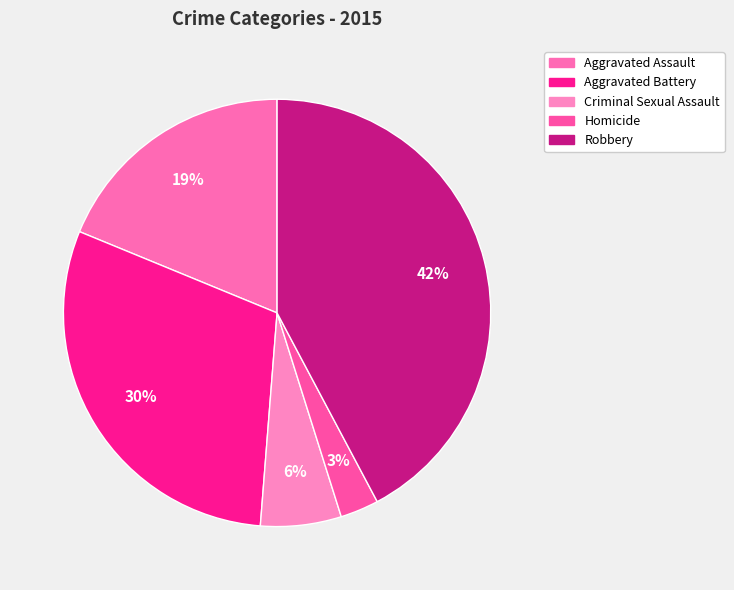

Combined, what portion of the pie is Robbery and Homicide?

45.1%